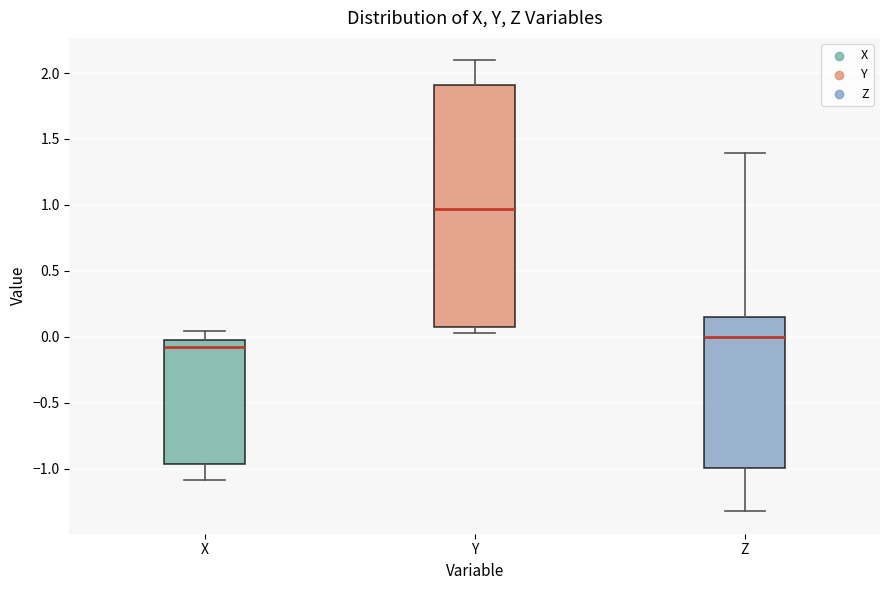

Reading left to right, read every box against the y-axis: the position of its median line, the range the box covers, and the ends of its whiskers. The values are not printed on the chart, so give them approximately, as read against the axis.

X: median -0.10, box -0.95 to 0.00, whiskers -1.10 to 0.05
Y: median 0.95, box 0.10 to 1.90, whiskers 0.05 to 2.10
Z: median 0.00, box -1.00 to 0.15, whiskers -1.30 to 1.40